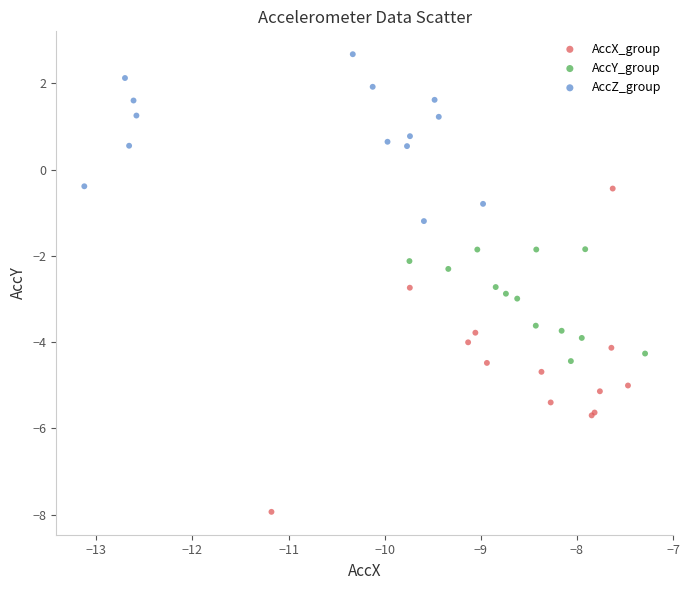

Which series has the largest Y range (max minus min)?

AccX_group